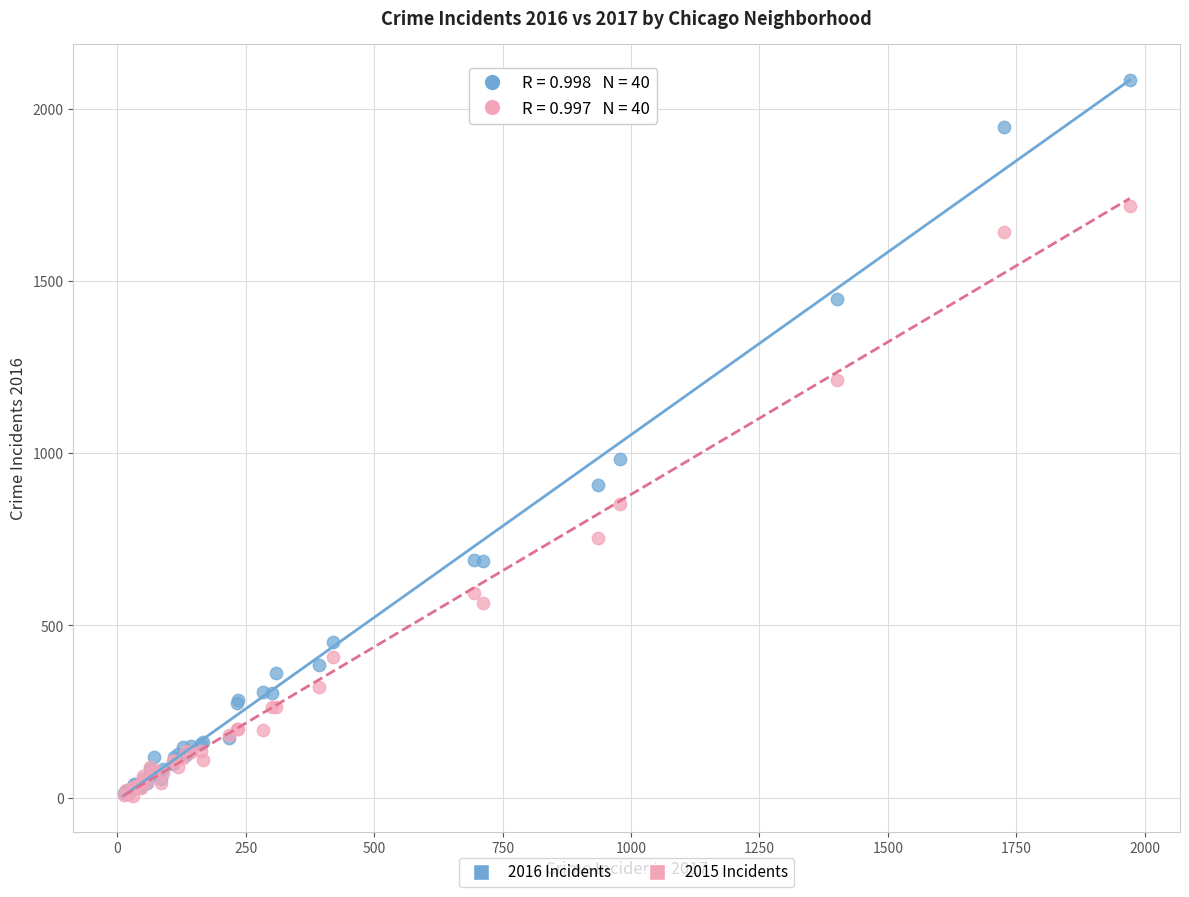

Across all series, what Y value is closest to 1045?

983